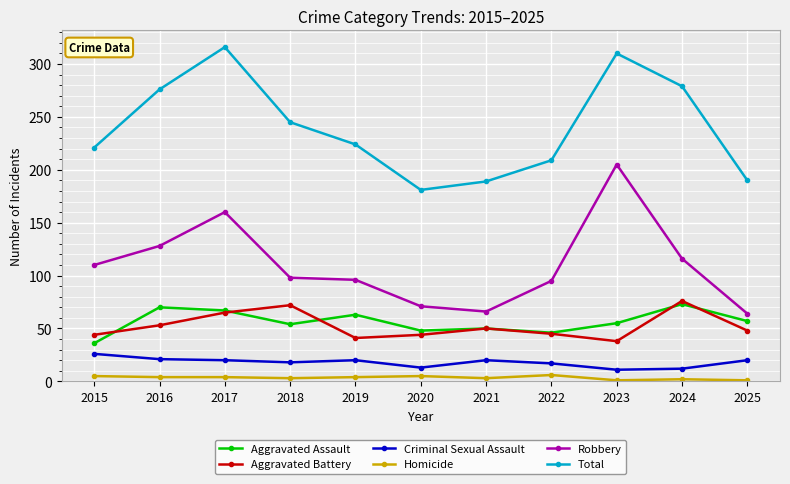

Rank the series at 2016 from highest to lowest value.

Total, Robbery, Aggravated Assault, Aggravated Battery, Criminal Sexual Assault, Homicide